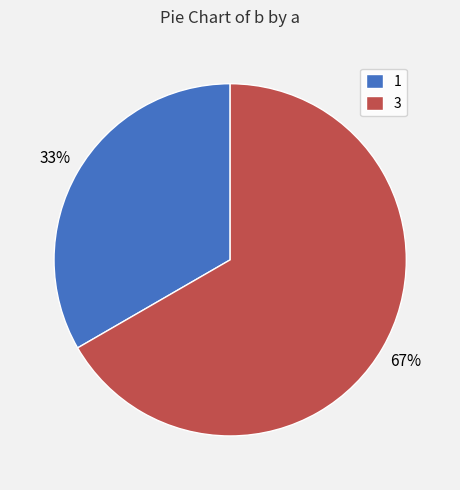

To the nearest percent, what is the combined percentage of 1 and 3?

100%